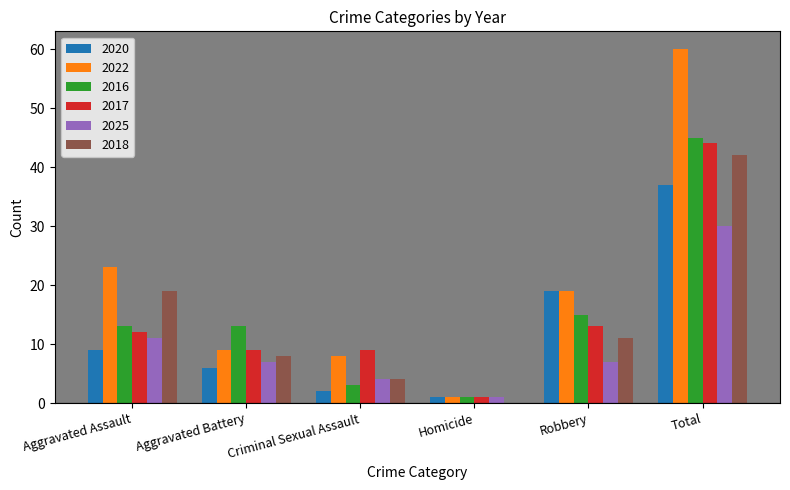

How many data points does each series have?

6